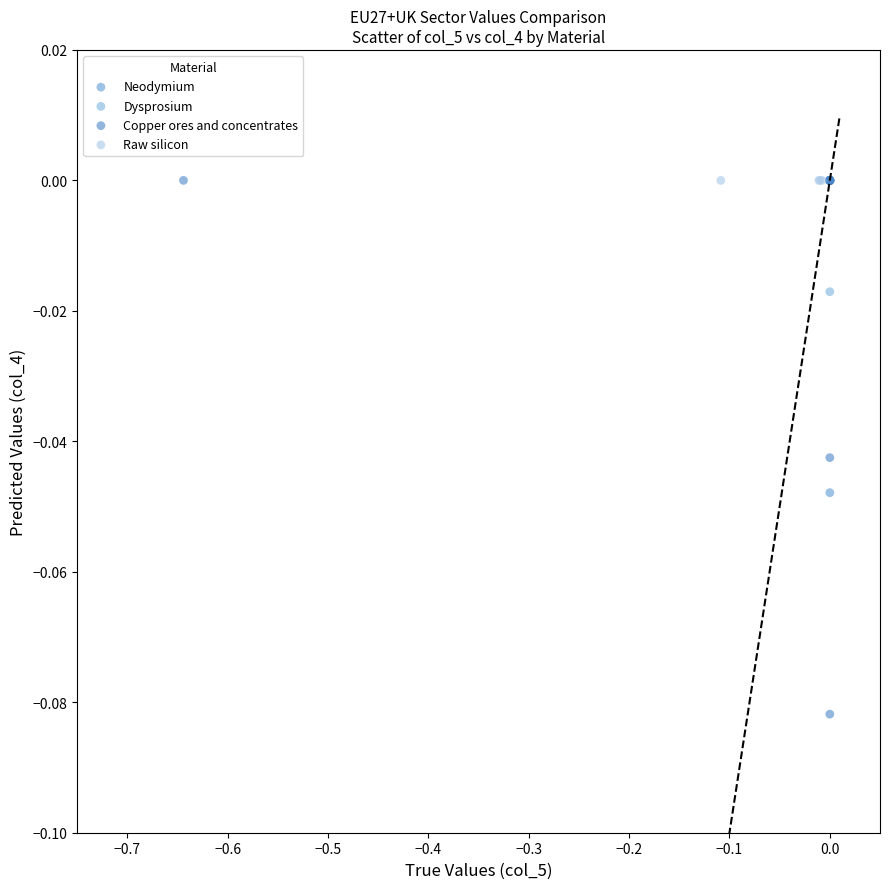

Which series reaches the minimum Y coordinate?

Copper ores and concentrates